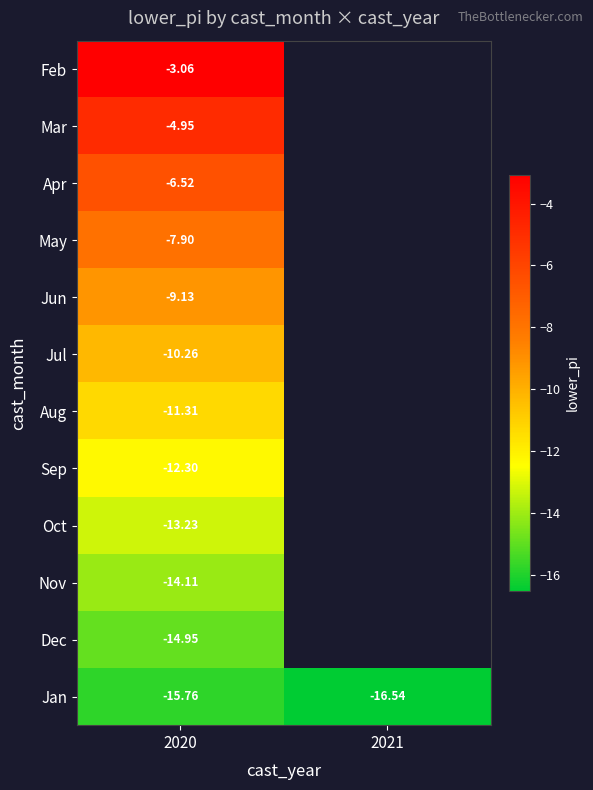

How many categories are shown in the chart?

2